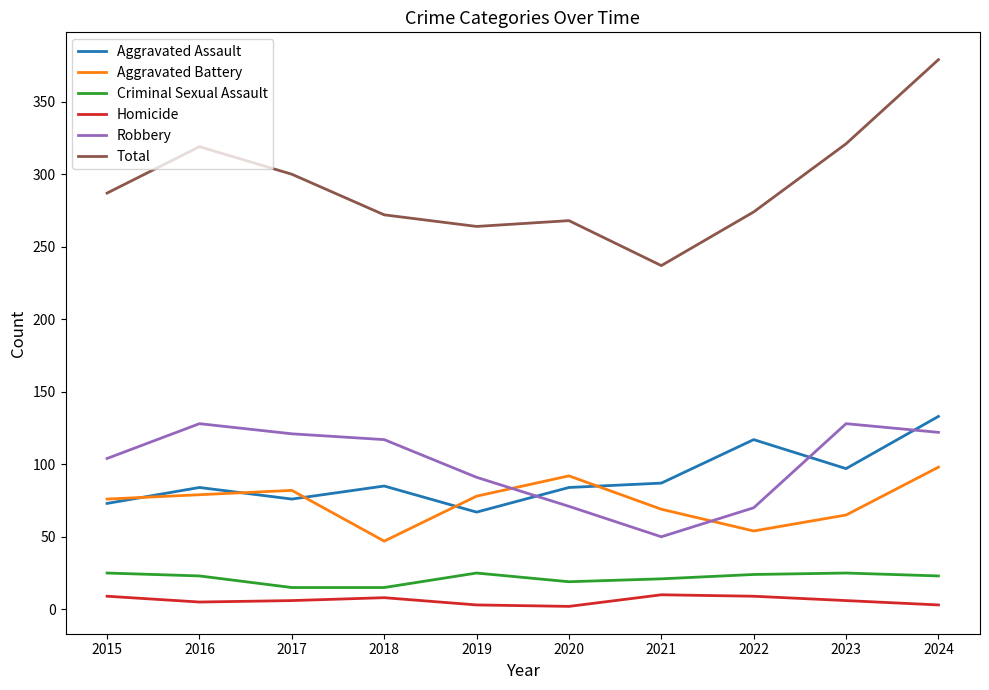

What is the maximum value for Criminal Sexual Assault?

25